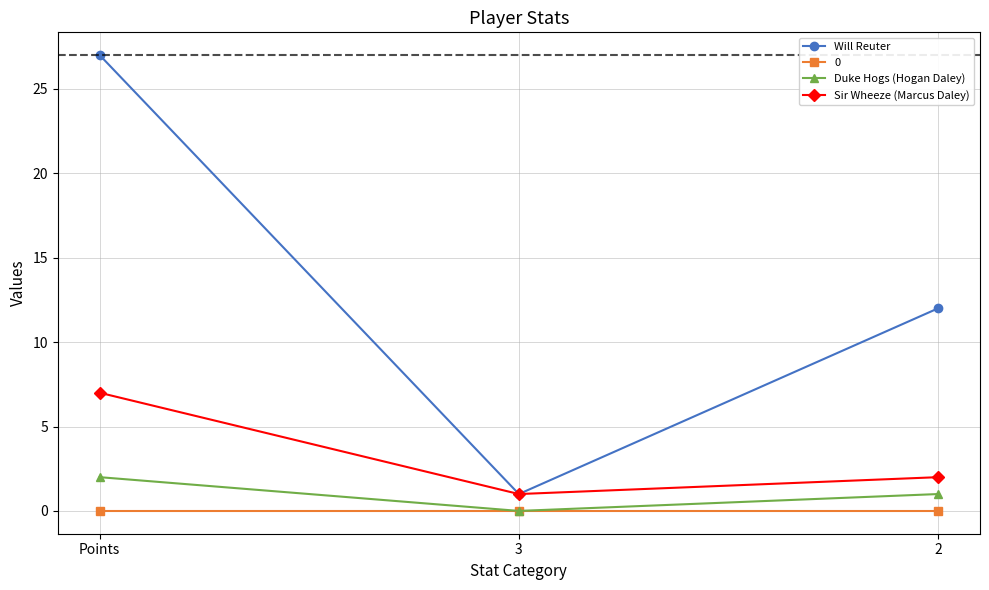

What is the difference between the maximum and minimum values in the Will Reuter series?

26